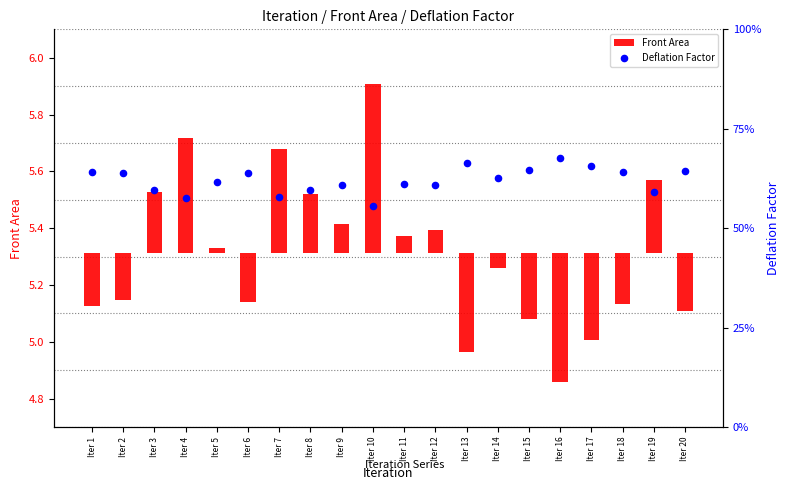

Which series contains the lowest Y value?

Front Area